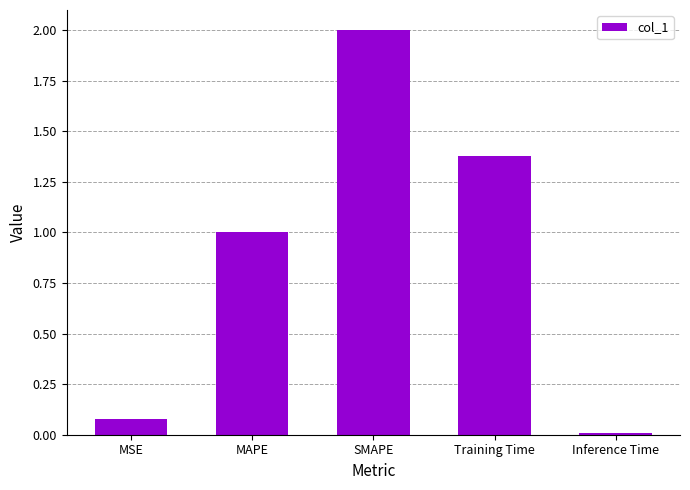

Rank the categories by value from highest to lowest.

SMAPE, Training Time, MAPE, MSE, Inference Time